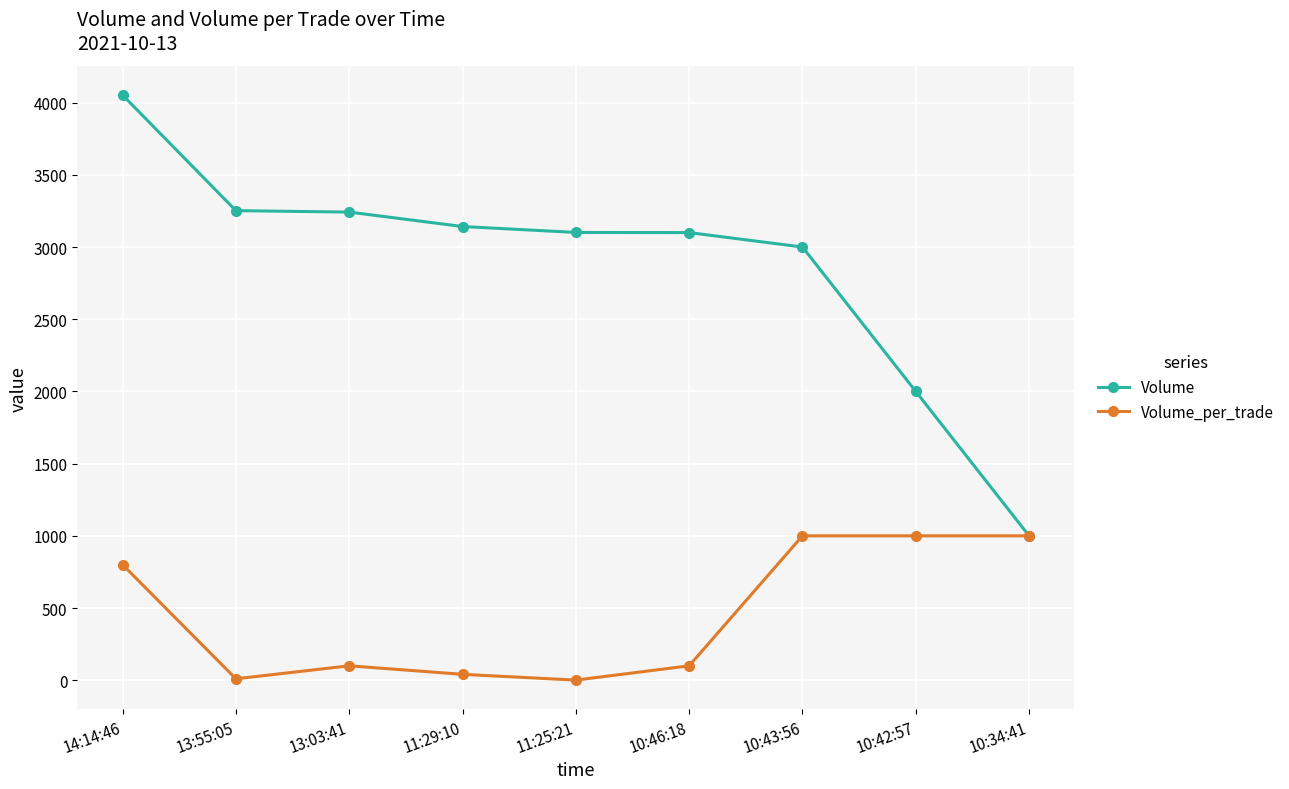

What is the difference between the second highest and second lowest values in the Volume_per_trade series?

990